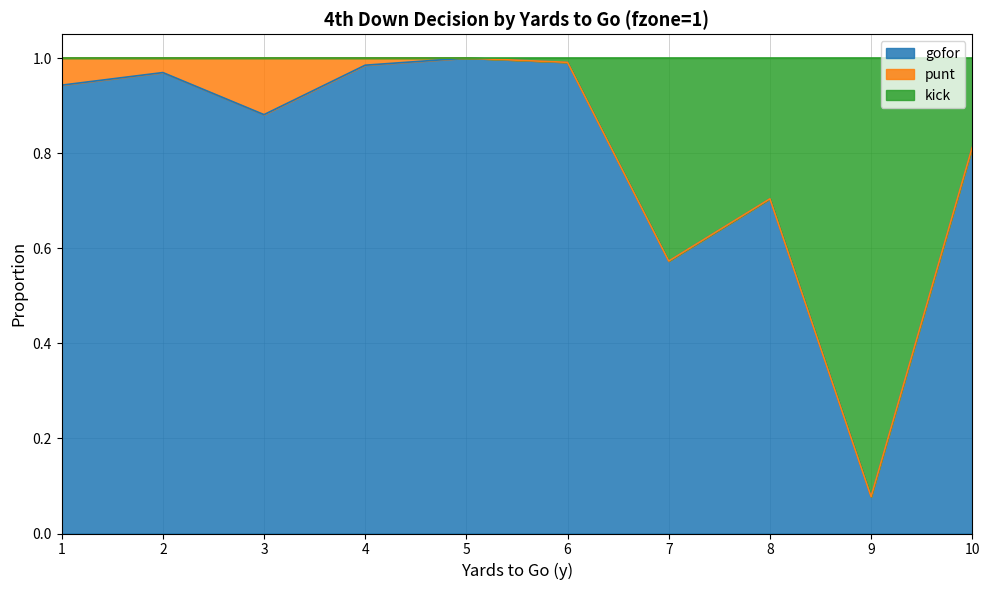

At which label does gofor reach its minimum?

9